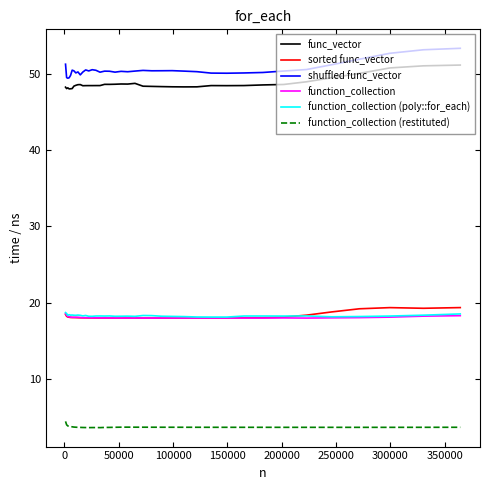

What is the greatest value displayed?

53.4